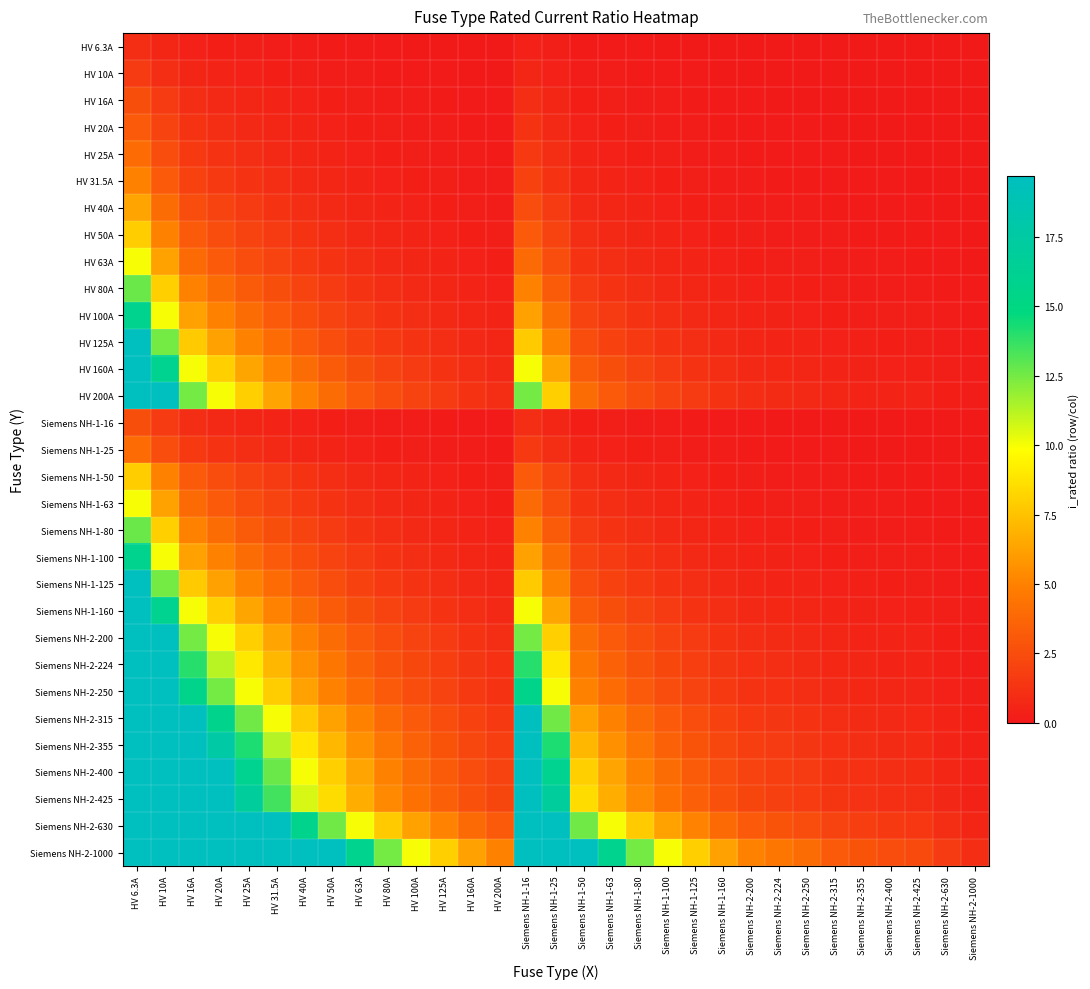

Reading right to left, what are all the values shown in this chart?

HV 6.3A: Siemens NH-2-1000=0.0	Siemens NH-2-630=0.0	Siemens NH-2-425=0.0	Siemens NH-2-400=0.0	Siemens NH-2-355=0.0	Siemens NH-2-315=0.0	Siemens NH-2-250=0.0	Siemens NH-2-224=0.0	Siemens NH-2-200=0.0	Siemens NH-1-160=0.0	Siemens NH-1-125=0.1	Siemens NH-1-100=0.1	Siemens NH-1-80=0.1	Siemens NH-1-63=0.1	Siemens NH-1-50=0.1	Siemens NH-1-25=0.3	Siemens NH-1-16=0.4	HV 200A=0.0	HV 160A=0.0	HV 125A=0.1	HV 100A=0.1	HV 80A=0.1	HV 63A=0.1	HV 50A=0.1	HV 40A=0.2	HV 31.5A=0.2	HV 25A=0.3	HV 20A=0.3	HV 16A=0.4	HV 10A=0.6	HV 6.3A=1.0
HV 10A: Siemens NH-2-1000=0.0	Siemens NH-2-630=0.0	Siemens NH-2-425=0.0	Siemens NH-2-400=0.0	Siemens NH-2-355=0.0	Siemens NH-2-315=0.0	Siemens NH-2-250=0.0	Siemens NH-2-224=0.0	Siemens NH-2-200=0.1	Siemens NH-1-160=0.1	Siemens NH-1-125=0.1	Siemens NH-1-100=0.1	Siemens NH-1-80=0.1	Siemens NH-1-63=0.2	Siemens NH-1-50=0.2	Siemens NH-1-25=0.4	Siemens NH-1-16=0.6	HV 200A=0.1	HV 160A=0.1	HV 125A=0.1	HV 100A=0.1	HV 80A=0.1	HV 63A=0.2	HV 50A=0.2	HV 40A=0.2	HV 31.5A=0.3	HV 25A=0.4	HV 20A=0.5	HV 16A=0.6	HV 10A=1.0	HV 6.3A=1.6
HV 16A: Siemens NH-2-1000=0.0	Siemens NH-2-630=0.0	Siemens NH-2-425=0.0	Siemens NH-2-400=0.0	Siemens NH-2-355=0.0	Siemens NH-2-315=0.1	Siemens NH-2-250=0.1	Siemens NH-2-224=0.1	Siemens NH-2-200=0.1	Siemens NH-1-160=0.1	Siemens NH-1-125=0.1	Siemens NH-1-100=0.2	Siemens NH-1-80=0.2	Siemens NH-1-63=0.3	Siemens NH-1-50=0.3	Siemens NH-1-25=0.6	Siemens NH-1-16=1.0	HV 200A=0.1	HV 160A=0.1	HV 125A=0.1	HV 100A=0.2	HV 80A=0.2	HV 63A=0.3	HV 50A=0.3	HV 40A=0.4	HV 31.5A=0.5	HV 25A=0.6	HV 20A=0.8	HV 16A=1.0	HV 10A=1.6	HV 6.3A=2.5
HV 20A: Siemens NH-2-1000=0.0	Siemens NH-2-630=0.0	Siemens NH-2-425=0.0	Siemens NH-2-400=0.1	Siemens NH-2-355=0.1	Siemens NH-2-315=0.1	Siemens NH-2-250=0.1	Siemens NH-2-224=0.1	Siemens NH-2-200=0.1	Siemens NH-1-160=0.1	Siemens NH-1-125=0.2	Siemens NH-1-100=0.2	Siemens NH-1-80=0.2	Siemens NH-1-63=0.3	Siemens NH-1-50=0.4	Siemens NH-1-25=0.8	Siemens NH-1-16=1.2	HV 200A=0.1	HV 160A=0.1	HV 125A=0.2	HV 100A=0.2	HV 80A=0.2	HV 63A=0.3	HV 50A=0.4	HV 40A=0.5	HV 31.5A=0.6	HV 25A=0.8	HV 20A=1.0	HV 16A=1.2	HV 10A=2.0	HV 6.3A=3.2
HV 25A: Siemens NH-2-1000=0.0	Siemens NH-2-630=0.0	Siemens NH-2-425=0.1	Siemens NH-2-400=0.1	Siemens NH-2-355=0.1	Siemens NH-2-315=0.1	Siemens NH-2-250=0.1	Siemens NH-2-224=0.1	Siemens NH-2-200=0.1	Siemens NH-1-160=0.2	Siemens NH-1-125=0.2	Siemens NH-1-100=0.2	Siemens NH-1-80=0.3	Siemens NH-1-63=0.4	Siemens NH-1-50=0.5	Siemens NH-1-25=1.0	Siemens NH-1-16=1.6	HV 200A=0.1	HV 160A=0.2	HV 125A=0.2	HV 100A=0.2	HV 80A=0.3	HV 63A=0.4	HV 50A=0.5	HV 40A=0.6	HV 31.5A=0.8	HV 25A=1.0	HV 20A=1.2	HV 16A=1.6	HV 10A=2.5	HV 6.3A=4.0
HV 31.5A: Siemens NH-2-1000=0.0	Siemens NH-2-630=0.1	Siemens NH-2-425=0.1	Siemens NH-2-400=0.1	Siemens NH-2-355=0.1	Siemens NH-2-315=0.1	Siemens NH-2-250=0.1	Siemens NH-2-224=0.1	Siemens NH-2-200=0.2	Siemens NH-1-160=0.2	Siemens NH-1-125=0.3	Siemens NH-1-100=0.3	Siemens NH-1-80=0.4	Siemens NH-1-63=0.5	Siemens NH-1-50=0.6	Siemens NH-1-25=1.3	Siemens NH-1-16=2.0	HV 200A=0.2	HV 160A=0.2	HV 125A=0.3	HV 100A=0.3	HV 80A=0.4	HV 63A=0.5	HV 50A=0.6	HV 40A=0.8	HV 31.5A=1.0	HV 25A=1.3	HV 20A=1.6	HV 16A=2.0	HV 10A=3.1	HV 6.3A=5.0
HV 40A: Siemens NH-2-1000=0.0	Siemens NH-2-630=0.1	Siemens NH-2-425=0.1	Siemens NH-2-400=0.1	Siemens NH-2-355=0.1	Siemens NH-2-315=0.1	Siemens NH-2-250=0.2	Siemens NH-2-224=0.2	Siemens NH-2-200=0.2	Siemens NH-1-160=0.2	Siemens NH-1-125=0.3	Siemens NH-1-100=0.4	Siemens NH-1-80=0.5	Siemens NH-1-63=0.6	Siemens NH-1-50=0.8	Siemens NH-1-25=1.6	Siemens NH-1-16=2.5	HV 200A=0.2	HV 160A=0.2	HV 125A=0.3	HV 100A=0.4	HV 80A=0.5	HV 63A=0.6	HV 50A=0.8	HV 40A=1.0	HV 31.5A=1.3	HV 25A=1.6	HV 20A=2.0	HV 16A=2.5	HV 10A=4.0	HV 6.3A=6.3
HV 50A: Siemens NH-2-1000=0.1	Siemens NH-2-630=0.1	Siemens NH-2-425=0.1	Siemens NH-2-400=0.1	Siemens NH-2-355=0.1	Siemens NH-2-315=0.2	Siemens NH-2-250=0.2	Siemens NH-2-224=0.2	Siemens NH-2-200=0.2	Siemens NH-1-160=0.3	Siemens NH-1-125=0.4	Siemens NH-1-100=0.5	Siemens NH-1-80=0.6	Siemens NH-1-63=0.8	Siemens NH-1-50=1.0	Siemens NH-1-25=2.0	Siemens NH-1-16=3.1	HV 200A=0.2	HV 160A=0.3	HV 125A=0.4	HV 100A=0.5	HV 80A=0.6	HV 63A=0.8	HV 50A=1.0	HV 40A=1.2	HV 31.5A=1.6	HV 25A=2.0	HV 20A=2.5	HV 16A=3.1	HV 10A=5.0	HV 6.3A=7.9
HV 63A: Siemens NH-2-1000=0.1	Siemens NH-2-630=0.1	Siemens NH-2-425=0.1	Siemens NH-2-400=0.2	Siemens NH-2-355=0.2	Siemens NH-2-315=0.2	Siemens NH-2-250=0.3	Siemens NH-2-224=0.3	Siemens NH-2-200=0.3	Siemens NH-1-160=0.4	Siemens NH-1-125=0.5	Siemens NH-1-100=0.6	Siemens NH-1-80=0.8	Siemens NH-1-63=1.0	Siemens NH-1-50=1.3	Siemens NH-1-25=2.5	Siemens NH-1-16=3.9	HV 200A=0.3	HV 160A=0.4	HV 125A=0.5	HV 100A=0.6	HV 80A=0.8	HV 63A=1.0	HV 50A=1.3	HV 40A=1.6	HV 31.5A=2.0	HV 25A=2.5	HV 20A=3.1	HV 16A=3.9	HV 10A=6.3	HV 6.3A=10.0
HV 80A: Siemens NH-2-1000=0.1	Siemens NH-2-630=0.1	Siemens NH-2-425=0.2	Siemens NH-2-400=0.2	Siemens NH-2-355=0.2	Siemens NH-2-315=0.3	Siemens NH-2-250=0.3	Siemens NH-2-224=0.4	Siemens NH-2-200=0.4	Siemens NH-1-160=0.5	Siemens NH-1-125=0.6	Siemens NH-1-100=0.8	Siemens NH-1-80=1.0	Siemens NH-1-63=1.3	Siemens NH-1-50=1.6	Siemens NH-1-25=3.2	Siemens NH-1-16=5.0	HV 200A=0.4	HV 160A=0.5	HV 125A=0.6	HV 100A=0.8	HV 80A=1.0	HV 63A=1.3	HV 50A=1.6	HV 40A=2.0	HV 31.5A=2.5	HV 25A=3.2	HV 20A=4.0	HV 16A=5.0	HV 10A=8.0	HV 6.3A=12.7
HV 100A: Siemens NH-2-1000=0.1	Siemens NH-2-630=0.2	Siemens NH-2-425=0.2	Siemens NH-2-400=0.2	Siemens NH-2-355=0.3	Siemens NH-2-315=0.3	Siemens NH-2-250=0.4	Siemens NH-2-224=0.4	Siemens NH-2-200=0.5	Siemens NH-1-160=0.6	Siemens NH-1-125=0.8	Siemens NH-1-100=1.0	Siemens NH-1-80=1.2	Siemens NH-1-63=1.6	Siemens NH-1-50=2.0	Siemens NH-1-25=4.0	Siemens NH-1-16=6.2	HV 200A=0.5	HV 160A=0.6	HV 125A=0.8	HV 100A=1.0	HV 80A=1.2	HV 63A=1.6	HV 50A=2.0	HV 40A=2.5	HV 31.5A=3.2	HV 25A=4.0	HV 20A=5.0	HV 16A=6.2	HV 10A=10.0	HV 6.3A=15.9
HV 125A: Siemens NH-2-1000=0.1	Siemens NH-2-630=0.2	Siemens NH-2-425=0.3	Siemens NH-2-400=0.3	Siemens NH-2-355=0.4	Siemens NH-2-315=0.4	Siemens NH-2-250=0.5	Siemens NH-2-224=0.6	Siemens NH-2-200=0.6	Siemens NH-1-160=0.8	Siemens NH-1-125=1.0	Siemens NH-1-100=1.2	Siemens NH-1-80=1.6	Siemens NH-1-63=2.0	Siemens NH-1-50=2.5	Siemens NH-1-25=5.0	Siemens NH-1-16=7.8	HV 200A=0.6	HV 160A=0.8	HV 125A=1.0	HV 100A=1.2	HV 80A=1.6	HV 63A=2.0	HV 50A=2.5	HV 40A=3.1	HV 31.5A=4.0	HV 25A=5.0	HV 20A=6.2	HV 16A=7.8	HV 10A=12.5	HV 6.3A=19.8
HV 160A: Siemens NH-2-1000=0.2	Siemens NH-2-630=0.3	Siemens NH-2-425=0.4	Siemens NH-2-400=0.4	Siemens NH-2-355=0.5	Siemens NH-2-315=0.5	Siemens NH-2-250=0.6	Siemens NH-2-224=0.7	Siemens NH-2-200=0.8	Siemens NH-1-160=1.0	Siemens NH-1-125=1.3	Siemens NH-1-100=1.6	Siemens NH-1-80=2.0	Siemens NH-1-63=2.5	Siemens NH-1-50=3.2	Siemens NH-1-25=6.4	Siemens NH-1-16=10.0	HV 200A=0.8	HV 160A=1.0	HV 125A=1.3	HV 100A=1.6	HV 80A=2.0	HV 63A=2.5	HV 50A=3.2	HV 40A=4.0	HV 31.5A=5.1	HV 25A=6.4	HV 20A=8.0	HV 16A=10.0	HV 10A=16.0	HV 6.3A=25.4
HV 200A: Siemens NH-2-1000=0.2	Siemens NH-2-630=0.3	Siemens NH-2-425=0.5	Siemens NH-2-400=0.5	Siemens NH-2-355=0.6	Siemens NH-2-315=0.6	Siemens NH-2-250=0.8	Siemens NH-2-224=0.9	Siemens NH-2-200=1.0	Siemens NH-1-160=1.2	Siemens NH-1-125=1.6	Siemens NH-1-100=2.0	Siemens NH-1-80=2.5	Siemens NH-1-63=3.2	Siemens NH-1-50=4.0	Siemens NH-1-25=8.0	Siemens NH-1-16=12.5	HV 200A=1.0	HV 160A=1.2	HV 125A=1.6	HV 100A=2.0	HV 80A=2.5	HV 63A=3.2	HV 50A=4.0	HV 40A=5.0	HV 31.5A=6.3	HV 25A=8.0	HV 20A=10.0	HV 16A=12.5	HV 10A=20.0	HV 6.3A=31.7
Siemens NH-1-16: Siemens NH-2-1000=0.0	Siemens NH-2-630=0.0	Siemens NH-2-425=0.0	Siemens NH-2-400=0.0	Siemens NH-2-355=0.0	Siemens NH-2-315=0.1	Siemens NH-2-250=0.1	Siemens NH-2-224=0.1	Siemens NH-2-200=0.1	Siemens NH-1-160=0.1	Siemens NH-1-125=0.1	Siemens NH-1-100=0.2	Siemens NH-1-80=0.2	Siemens NH-1-63=0.3	Siemens NH-1-50=0.3	Siemens NH-1-25=0.6	Siemens NH-1-16=1.0	HV 200A=0.1	HV 160A=0.1	HV 125A=0.1	HV 100A=0.2	HV 80A=0.2	HV 63A=0.3	HV 50A=0.3	HV 40A=0.4	HV 31.5A=0.5	HV 25A=0.6	HV 20A=0.8	HV 16A=1.0	HV 10A=1.6	HV 6.3A=2.5
Siemens NH-1-25: Siemens NH-2-1000=0.0	Siemens NH-2-630=0.0	Siemens NH-2-425=0.1	Siemens NH-2-400=0.1	Siemens NH-2-355=0.1	Siemens NH-2-315=0.1	Siemens NH-2-250=0.1	Siemens NH-2-224=0.1	Siemens NH-2-200=0.1	Siemens NH-1-160=0.2	Siemens NH-1-125=0.2	Siemens NH-1-100=0.2	Siemens NH-1-80=0.3	Siemens NH-1-63=0.4	Siemens NH-1-50=0.5	Siemens NH-1-25=1.0	Siemens NH-1-16=1.6	HV 200A=0.1	HV 160A=0.2	HV 125A=0.2	HV 100A=0.2	HV 80A=0.3	HV 63A=0.4	HV 50A=0.5	HV 40A=0.6	HV 31.5A=0.8	HV 25A=1.0	HV 20A=1.2	HV 16A=1.6	HV 10A=2.5	HV 6.3A=4.0
Siemens NH-1-50: Siemens NH-2-1000=0.1	Siemens NH-2-630=0.1	Siemens NH-2-425=0.1	Siemens NH-2-400=0.1	Siemens NH-2-355=0.1	Siemens NH-2-315=0.2	Siemens NH-2-250=0.2	Siemens NH-2-224=0.2	Siemens NH-2-200=0.2	Siemens NH-1-160=0.3	Siemens NH-1-125=0.4	Siemens NH-1-100=0.5	Siemens NH-1-80=0.6	Siemens NH-1-63=0.8	Siemens NH-1-50=1.0	Siemens NH-1-25=2.0	Siemens NH-1-16=3.1	HV 200A=0.2	HV 160A=0.3	HV 125A=0.4	HV 100A=0.5	HV 80A=0.6	HV 63A=0.8	HV 50A=1.0	HV 40A=1.2	HV 31.5A=1.6	HV 25A=2.0	HV 20A=2.5	HV 16A=3.1	HV 10A=5.0	HV 6.3A=7.9
Siemens NH-1-63: Siemens NH-2-1000=0.1	Siemens NH-2-630=0.1	Siemens NH-2-425=0.1	Siemens NH-2-400=0.2	Siemens NH-2-355=0.2	Siemens NH-2-315=0.2	Siemens NH-2-250=0.3	Siemens NH-2-224=0.3	Siemens NH-2-200=0.3	Siemens NH-1-160=0.4	Siemens NH-1-125=0.5	Siemens NH-1-100=0.6	Siemens NH-1-80=0.8	Siemens NH-1-63=1.0	Siemens NH-1-50=1.3	Siemens NH-1-25=2.5	Siemens NH-1-16=3.9	HV 200A=0.3	HV 160A=0.4	HV 125A=0.5	HV 100A=0.6	HV 80A=0.8	HV 63A=1.0	HV 50A=1.3	HV 40A=1.6	HV 31.5A=2.0	HV 25A=2.5	HV 20A=3.1	HV 16A=3.9	HV 10A=6.3	HV 6.3A=10.0
Siemens NH-1-80: Siemens NH-2-1000=0.1	Siemens NH-2-630=0.1	Siemens NH-2-425=0.2	Siemens NH-2-400=0.2	Siemens NH-2-355=0.2	Siemens NH-2-315=0.3	Siemens NH-2-250=0.3	Siemens NH-2-224=0.4	Siemens NH-2-200=0.4	Siemens NH-1-160=0.5	Siemens NH-1-125=0.6	Siemens NH-1-100=0.8	Siemens NH-1-80=1.0	Siemens NH-1-63=1.3	Siemens NH-1-50=1.6	Siemens NH-1-25=3.2	Siemens NH-1-16=5.0	HV 200A=0.4	HV 160A=0.5	HV 125A=0.6	HV 100A=0.8	HV 80A=1.0	HV 63A=1.3	HV 50A=1.6	HV 40A=2.0	HV 31.5A=2.5	HV 25A=3.2	HV 20A=4.0	HV 16A=5.0	HV 10A=8.0	HV 6.3A=12.7
Siemens NH-1-100: Siemens NH-2-1000=0.1	Siemens NH-2-630=0.2	Siemens NH-2-425=0.2	Siemens NH-2-400=0.2	Siemens NH-2-355=0.3	Siemens NH-2-315=0.3	Siemens NH-2-250=0.4	Siemens NH-2-224=0.4	Siemens NH-2-200=0.5	Siemens NH-1-160=0.6	Siemens NH-1-125=0.8	Siemens NH-1-100=1.0	Siemens NH-1-80=1.2	Siemens NH-1-63=1.6	Siemens NH-1-50=2.0	Siemens NH-1-25=4.0	Siemens NH-1-16=6.2	HV 200A=0.5	HV 160A=0.6	HV 125A=0.8	HV 100A=1.0	HV 80A=1.2	HV 63A=1.6	HV 50A=2.0	HV 40A=2.5	HV 31.5A=3.2	HV 25A=4.0	HV 20A=5.0	HV 16A=6.2	HV 10A=10.0	HV 6.3A=15.9
Siemens NH-1-125: Siemens NH-2-1000=0.1	Siemens NH-2-630=0.2	Siemens NH-2-425=0.3	Siemens NH-2-400=0.3	Siemens NH-2-355=0.4	Siemens NH-2-315=0.4	Siemens NH-2-250=0.5	Siemens NH-2-224=0.6	Siemens NH-2-200=0.6	Siemens NH-1-160=0.8	Siemens NH-1-125=1.0	Siemens NH-1-100=1.2	Siemens NH-1-80=1.6	Siemens NH-1-63=2.0	Siemens NH-1-50=2.5	Siemens NH-1-25=5.0	Siemens NH-1-16=7.8	HV 200A=0.6	HV 160A=0.8	HV 125A=1.0	HV 100A=1.2	HV 80A=1.6	HV 63A=2.0	HV 50A=2.5	HV 40A=3.1	HV 31.5A=4.0	HV 25A=5.0	HV 20A=6.2	HV 16A=7.8	HV 10A=12.5	HV 6.3A=19.8
Siemens NH-1-160: Siemens NH-2-1000=0.2	Siemens NH-2-630=0.3	Siemens NH-2-425=0.4	Siemens NH-2-400=0.4	Siemens NH-2-355=0.5	Siemens NH-2-315=0.5	Siemens NH-2-250=0.6	Siemens NH-2-224=0.7	Siemens NH-2-200=0.8	Siemens NH-1-160=1.0	Siemens NH-1-125=1.3	Siemens NH-1-100=1.6	Siemens NH-1-80=2.0	Siemens NH-1-63=2.5	Siemens NH-1-50=3.2	Siemens NH-1-25=6.4	Siemens NH-1-16=10.0	HV 200A=0.8	HV 160A=1.0	HV 125A=1.3	HV 100A=1.6	HV 80A=2.0	HV 63A=2.5	HV 50A=3.2	HV 40A=4.0	HV 31.5A=5.1	HV 25A=6.4	HV 20A=8.0	HV 16A=10.0	HV 10A=16.0	HV 6.3A=25.4
Siemens NH-2-200: Siemens NH-2-1000=0.2	Siemens NH-2-630=0.3	Siemens NH-2-425=0.5	Siemens NH-2-400=0.5	Siemens NH-2-355=0.6	Siemens NH-2-315=0.6	Siemens NH-2-250=0.8	Siemens NH-2-224=0.9	Siemens NH-2-200=1.0	Siemens NH-1-160=1.2	Siemens NH-1-125=1.6	Siemens NH-1-100=2.0	Siemens NH-1-80=2.5	Siemens NH-1-63=3.2	Siemens NH-1-50=4.0	Siemens NH-1-25=8.0	Siemens NH-1-16=12.5	HV 200A=1.0	HV 160A=1.2	HV 125A=1.6	HV 100A=2.0	HV 80A=2.5	HV 63A=3.2	HV 50A=4.0	HV 40A=5.0	HV 31.5A=6.3	HV 25A=8.0	HV 20A=10.0	HV 16A=12.5	HV 10A=20.0	HV 6.3A=31.7
Siemens NH-2-224: Siemens NH-2-1000=0.2	Siemens NH-2-630=0.4	Siemens NH-2-425=0.5	Siemens NH-2-400=0.6	Siemens NH-2-355=0.6	Siemens NH-2-315=0.7	Siemens NH-2-250=0.9	Siemens NH-2-224=1.0	Siemens NH-2-200=1.1	Siemens NH-1-160=1.4	Siemens NH-1-125=1.8	Siemens NH-1-100=2.2	Siemens NH-1-80=2.8	Siemens NH-1-63=3.6	Siemens NH-1-50=4.5	Siemens NH-1-25=9.0	Siemens NH-1-16=14.0	HV 200A=1.1	HV 160A=1.4	HV 125A=1.8	HV 100A=2.2	HV 80A=2.8	HV 63A=3.6	HV 50A=4.5	HV 40A=5.6	HV 31.5A=7.1	HV 25A=9.0	HV 20A=11.2	HV 16A=14.0	HV 10A=22.4	HV 6.3A=35.6
Siemens NH-2-250: Siemens NH-2-1000=0.2	Siemens NH-2-630=0.4	Siemens NH-2-425=0.6	Siemens NH-2-400=0.6	Siemens NH-2-355=0.7	Siemens NH-2-315=0.8	Siemens NH-2-250=1.0	Siemens NH-2-224=1.1	Siemens NH-2-200=1.2	Siemens NH-1-160=1.6	Siemens NH-1-125=2.0	Siemens NH-1-100=2.5	Siemens NH-1-80=3.1	Siemens NH-1-63=4.0	Siemens NH-1-50=5.0	Siemens NH-1-25=10.0	Siemens NH-1-16=15.6	HV 200A=1.2	HV 160A=1.6	HV 125A=2.0	HV 100A=2.5	HV 80A=3.1	HV 63A=4.0	HV 50A=5.0	HV 40A=6.2	HV 31.5A=7.9	HV 25A=10.0	HV 20A=12.5	HV 16A=15.6	HV 10A=25.0	HV 6.3A=39.7
Siemens NH-2-315: Siemens NH-2-1000=0.3	Siemens NH-2-630=0.5	Siemens NH-2-425=0.7	Siemens NH-2-400=0.8	Siemens NH-2-355=0.9	Siemens NH-2-315=1.0	Siemens NH-2-250=1.3	Siemens NH-2-224=1.4	Siemens NH-2-200=1.6	Siemens NH-1-160=2.0	Siemens NH-1-125=2.5	Siemens NH-1-100=3.1	Siemens NH-1-80=3.9	Siemens NH-1-63=5.0	Siemens NH-1-50=6.3	Siemens NH-1-25=12.6	Siemens NH-1-16=19.7	HV 200A=1.6	HV 160A=2.0	HV 125A=2.5	HV 100A=3.1	HV 80A=3.9	HV 63A=5.0	HV 50A=6.3	HV 40A=7.9	HV 31.5A=10.0	HV 25A=12.6	HV 20A=15.8	HV 16A=19.7	HV 10A=31.5	HV 6.3A=50.0
Siemens NH-2-355: Siemens NH-2-1000=0.4	Siemens NH-2-630=0.6	Siemens NH-2-425=0.8	Siemens NH-2-400=0.9	Siemens NH-2-355=1.0	Siemens NH-2-315=1.1	Siemens NH-2-250=1.4	Siemens NH-2-224=1.6	Siemens NH-2-200=1.8	Siemens NH-1-160=2.2	Siemens NH-1-125=2.8	Siemens NH-1-100=3.5	Siemens NH-1-80=4.4	Siemens NH-1-63=5.6	Siemens NH-1-50=7.1	Siemens NH-1-25=14.2	Siemens NH-1-16=22.2	HV 200A=1.8	HV 160A=2.2	HV 125A=2.8	HV 100A=3.5	HV 80A=4.4	HV 63A=5.6	HV 50A=7.1	HV 40A=8.9	HV 31.5A=11.3	HV 25A=14.2	HV 20A=17.8	HV 16A=22.2	HV 10A=35.5	HV 6.3A=56.3
Siemens NH-2-400: Siemens NH-2-1000=0.4	Siemens NH-2-630=0.6	Siemens NH-2-425=0.9	Siemens NH-2-400=1.0	Siemens NH-2-355=1.1	Siemens NH-2-315=1.3	Siemens NH-2-250=1.6	Siemens NH-2-224=1.8	Siemens NH-2-200=2.0	Siemens NH-1-160=2.5	Siemens NH-1-125=3.2	Siemens NH-1-100=4.0	Siemens NH-1-80=5.0	Siemens NH-1-63=6.3	Siemens NH-1-50=8.0	Siemens NH-1-25=16.0	Siemens NH-1-16=25.0	HV 200A=2.0	HV 160A=2.5	HV 125A=3.2	HV 100A=4.0	HV 80A=5.0	HV 63A=6.3	HV 50A=8.0	HV 40A=10.0	HV 31.5A=12.7	HV 25A=16.0	HV 20A=20.0	HV 16A=25.0	HV 10A=40.0	HV 6.3A=63.5
Siemens NH-2-425: Siemens NH-2-1000=0.4	Siemens NH-2-630=0.7	Siemens NH-2-425=1.0	Siemens NH-2-400=1.1	Siemens NH-2-355=1.2	Siemens NH-2-315=1.3	Siemens NH-2-250=1.7	Siemens NH-2-224=1.9	Siemens NH-2-200=2.1	Siemens NH-1-160=2.7	Siemens NH-1-125=3.4	Siemens NH-1-100=4.2	Siemens NH-1-80=5.3	Siemens NH-1-63=6.7	Siemens NH-1-50=8.5	Siemens NH-1-25=17.0	Siemens NH-1-16=26.6	HV 200A=2.1	HV 160A=2.7	HV 125A=3.4	HV 100A=4.2	HV 80A=5.3	HV 63A=6.7	HV 50A=8.5	HV 40A=10.6	HV 31.5A=13.5	HV 25A=17.0	HV 20A=21.2	HV 16A=26.6	HV 10A=42.5	HV 6.3A=67.5
Siemens NH-2-630: Siemens NH-2-1000=0.6	Siemens NH-2-630=1.0	Siemens NH-2-425=1.5	Siemens NH-2-400=1.6	Siemens NH-2-355=1.8	Siemens NH-2-315=2.0	Siemens NH-2-250=2.5	Siemens NH-2-224=2.8	Siemens NH-2-200=3.1	Siemens NH-1-160=3.9	Siemens NH-1-125=5.0	Siemens NH-1-100=6.3	Siemens NH-1-80=7.9	Siemens NH-1-63=10.0	Siemens NH-1-50=12.6	Siemens NH-1-25=25.2	Siemens NH-1-16=39.4	HV 200A=3.1	HV 160A=3.9	HV 125A=5.0	HV 100A=6.3	HV 80A=7.9	HV 63A=10.0	HV 50A=12.6	HV 40A=15.8	HV 31.5A=20.0	HV 25A=25.2	HV 20A=31.5	HV 16A=39.4	HV 10A=63.0	HV 6.3A=100.0
Siemens NH-2-1000: Siemens NH-2-1000=1.0	Siemens NH-2-630=1.6	Siemens NH-2-425=2.4	Siemens NH-2-400=2.5	Siemens NH-2-355=2.8	Siemens NH-2-315=3.2	Siemens NH-2-250=4.0	Siemens NH-2-224=4.5	Siemens NH-2-200=5.0	Siemens NH-1-160=6.2	Siemens NH-1-125=8.0	Siemens NH-1-100=10.0	Siemens NH-1-80=12.5	Siemens NH-1-63=15.9	Siemens NH-1-50=20.0	Siemens NH-1-25=40.0	Siemens NH-1-16=62.5	HV 200A=5.0	HV 160A=6.2	HV 125A=8.0	HV 100A=10.0	HV 80A=12.5	HV 63A=15.9	HV 50A=20.0	HV 40A=25.0	HV 31.5A=31.7	HV 25A=40.0	HV 20A=50.0	HV 16A=62.5	HV 10A=100.0	HV 6.3A=158.7